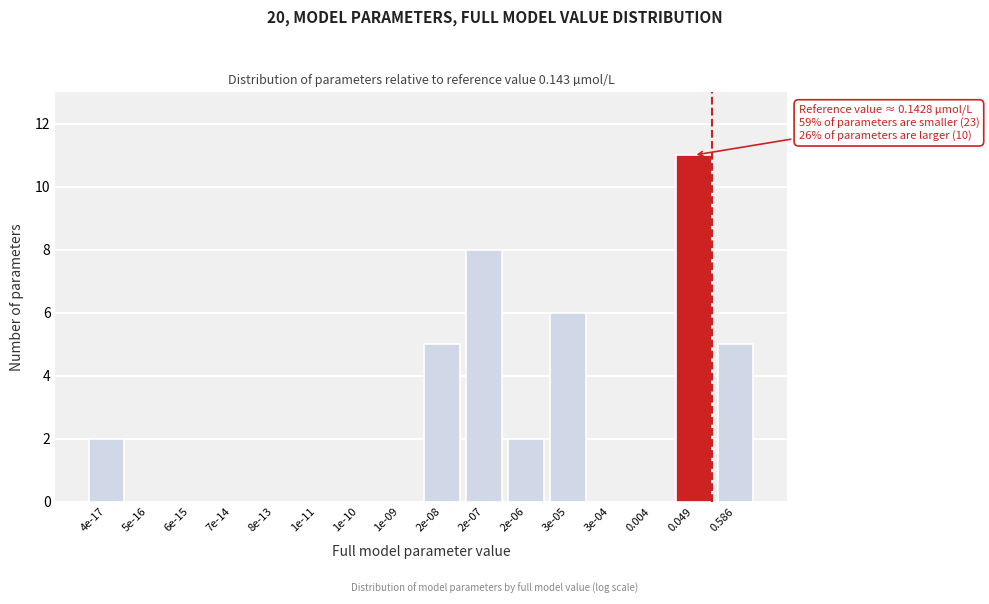

Reading right to left, list all the values displayed in this chart.

0.586=5	0.049=11	0.004=0	3e-04=0	3e-05=6	2e-06=2	2e-07=8	2e-08=5	1e-09=0	1e-10=0	1e-11=0	8e-13=0	7e-14=0	6e-15=0	5e-16=0	4e-17=2